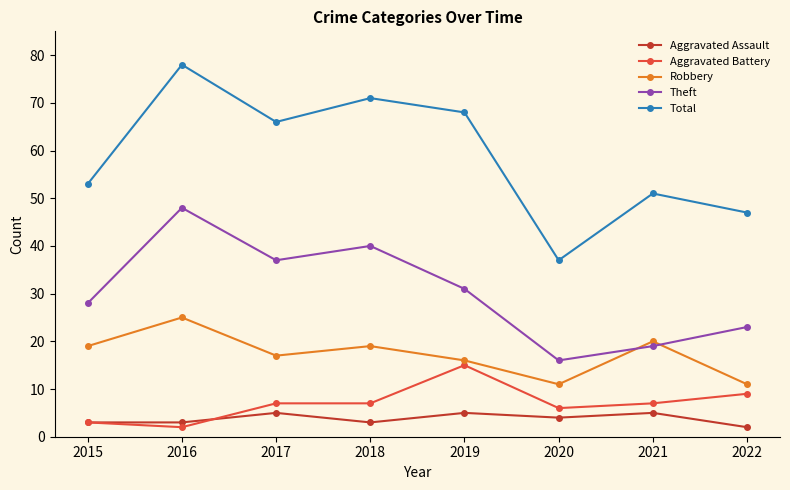

Where is the first local minimum for Theft?

2017